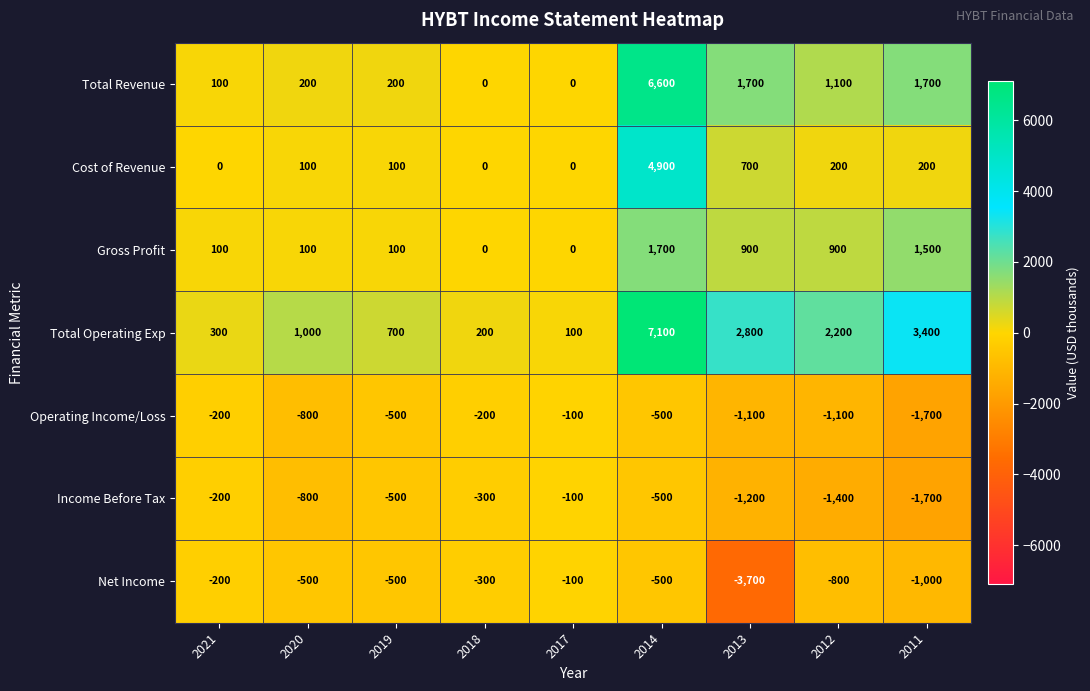

How many categories are shown in the chart?

9